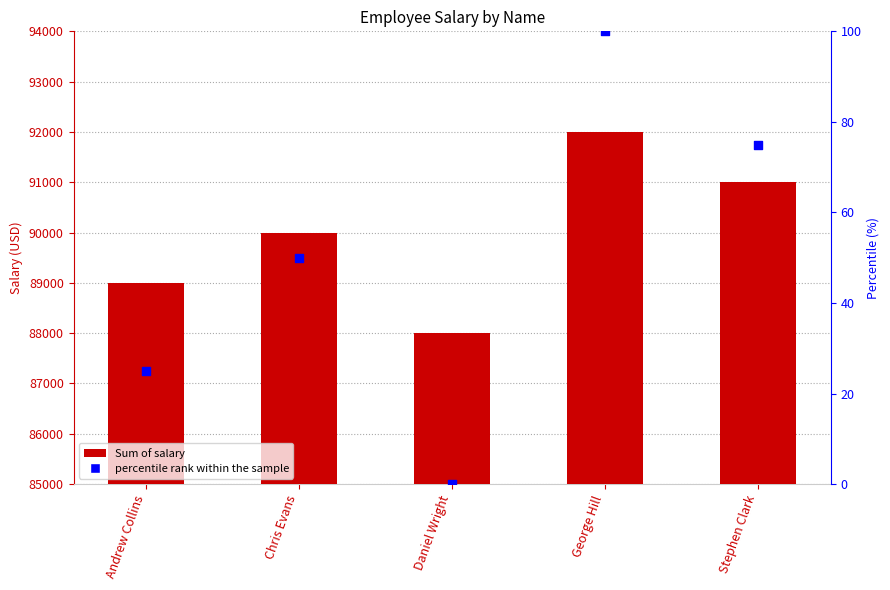

Which series has the largest total across all categories?

Sum of salary